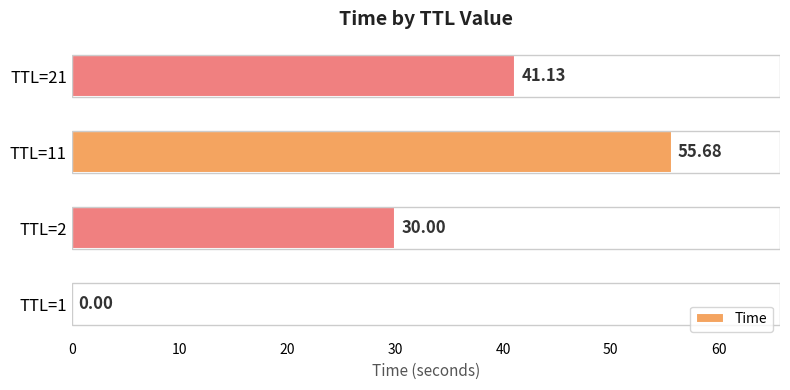

What is the greatest value displayed?

55.7